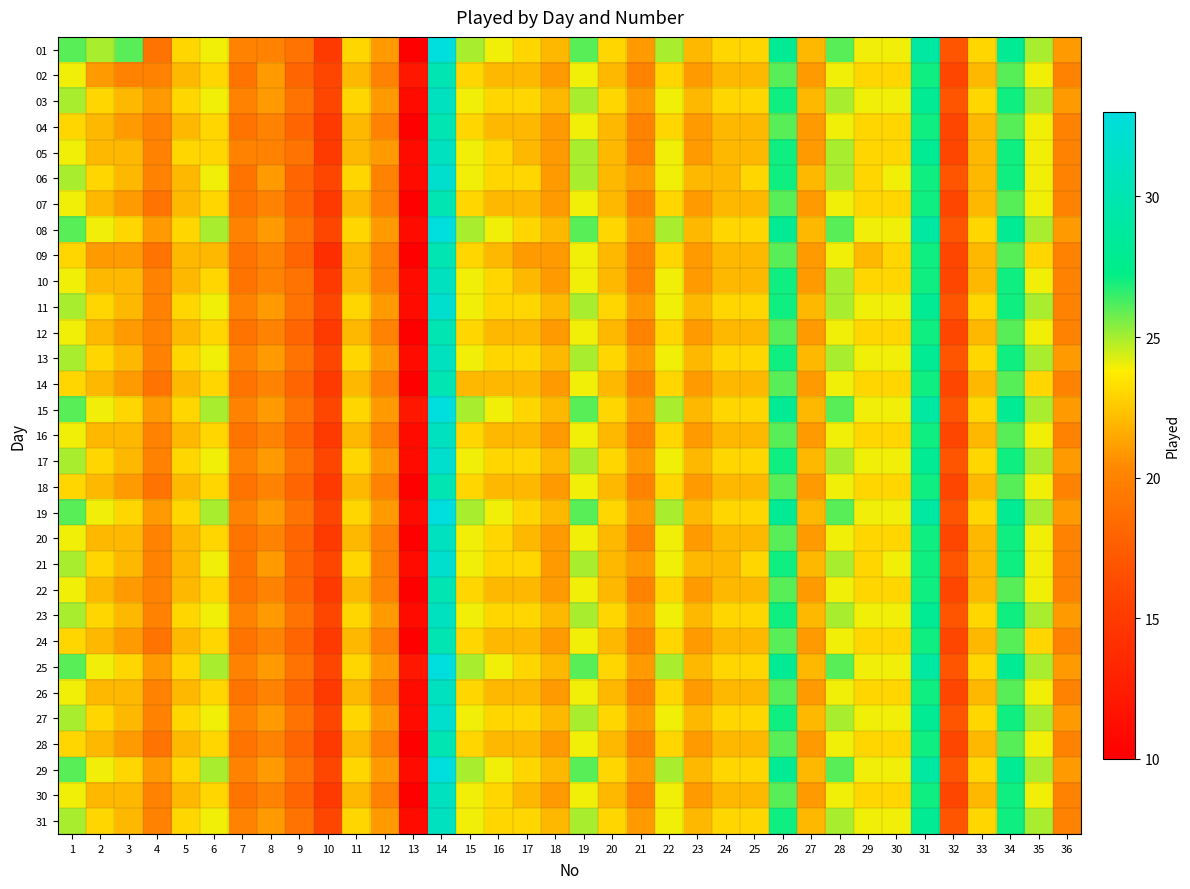

Reading left to right, extract all data points from this chart.

01: 1=26	2=25	3=26	4=19	5=23	6=24	7=20	8=20	9=19	10=15	11=23	12=21	13=10	14=33	15=25	16=24	17=23	18=22	19=26	20=23	21=21	22=25	23=22	24=23	25=23	26=28	27=22	28=26	29=24	30=24	31=29	32=17	33=23	34=28	35=25	36=21
02: 1=24	2=21	3=20	4=20	5=22	6=23	7=19	8=21	9=18	10=16	11=22	12=20	13=12	14=30	15=23	16=22	17=22	18=21	19=24	20=22	21=20	22=23	23=21	24=22	25=22	26=26	27=21	28=24	29=23	30=23	31=27	32=16	33=22	34=26	35=24	36=20
03: 1=25	2=23	3=22	4=21	5=23	6=24	7=20	8=21	9=19	10=16	11=23	12=21	13=11	14=31	15=24	16=23	17=23	18=22	19=25	20=23	21=21	22=24	23=22	24=23	25=23	26=27	27=22	28=25	29=24	30=24	31=28	32=17	33=23	34=27	35=25	36=21
04: 1=23	2=22	3=21	4=20	5=22	6=23	7=19	8=20	9=18	10=15	11=22	12=20	13=10	14=30	15=23	16=22	17=22	18=21	19=24	20=22	21=20	22=23	23=21	24=22	25=22	26=26	27=21	28=24	29=23	30=23	31=27	32=16	33=22	34=26	35=24	36=20
05: 1=24	2=22	3=22	4=20	5=23	6=23	7=20	8=20	9=19	10=15	11=22	12=21	13=11	14=31	15=24	16=23	17=22	18=21	19=25	20=22	21=20	22=24	23=21	24=22	25=22	26=27	27=21	28=25	29=23	30=23	31=28	32=16	33=22	34=27	35=24	36=20
06: 1=25	2=23	3=22	4=20	5=22	6=24	7=19	8=21	9=18	10=16	11=23	12=20	13=11	14=32	15=24	16=23	17=23	18=21	19=25	20=22	21=21	22=24	23=22	24=22	25=23	26=27	27=22	28=25	29=23	30=24	31=27	32=17	33=22	34=27	35=24	36=20
07: 1=24	2=22	3=21	4=19	5=22	6=23	7=19	8=20	9=18	10=15	11=22	12=20	13=10	14=30	15=23	16=22	17=22	18=21	19=24	20=22	21=20	22=23	23=21	24=22	25=22	26=26	27=21	28=24	29=23	30=23	31=27	32=16	33=22	34=26	35=24	36=20
08: 1=26	2=24	3=23	4=21	5=23	6=25	7=20	8=21	9=19	10=16	11=23	12=21	13=11	14=33	15=25	16=24	17=23	18=22	19=26	20=23	21=21	22=25	23=22	24=23	25=23	26=28	27=22	28=26	29=24	30=24	31=29	32=17	33=23	34=28	35=25	36=21
09: 1=23	2=21	3=21	4=19	5=22	6=22	7=19	8=20	9=18	10=14	11=22	12=20	13=10	14=30	15=23	16=22	17=21	18=21	19=24	20=22	21=20	22=23	23=21	24=22	25=22	26=26	27=21	28=24	29=22	30=23	31=27	32=16	33=22	34=26	35=23	36=20
10: 1=24	2=22	3=22	4=20	5=22	6=23	7=19	8=20	9=19	10=15	11=22	12=20	13=11	14=31	15=24	16=23	17=22	18=21	19=24	20=22	21=20	22=24	23=21	24=22	25=22	26=27	27=21	28=25	29=23	30=23	31=27	32=16	33=22	34=27	35=24	36=20
11: 1=25	2=23	3=22	4=20	5=23	6=24	7=20	8=21	9=19	10=16	11=23	12=21	13=11	14=32	15=24	16=23	17=23	18=22	19=25	20=23	21=21	22=24	23=22	24=23	25=23	26=27	27=22	28=25	29=24	30=24	31=28	32=17	33=23	34=27	35=25	36=20
12: 1=24	2=22	3=21	4=20	5=22	6=23	7=19	8=20	9=18	10=15	11=22	12=20	13=10	14=30	15=23	16=22	17=22	18=21	19=24	20=22	21=20	22=23	23=21	24=22	25=22	26=26	27=21	28=24	29=23	30=23	31=27	32=16	33=22	34=26	35=24	36=20
13: 1=25	2=23	3=22	4=20	5=23	6=24	7=20	8=21	9=19	10=16	11=23	12=21	13=11	14=31	15=24	16=23	17=23	18=22	19=25	20=23	21=21	22=24	23=22	24=23	25=23	26=27	27=22	28=25	29=24	30=24	31=28	32=17	33=23	34=27	35=25	36=21
14: 1=23	2=22	3=21	4=19	5=22	6=23	7=19	8=20	9=18	10=15	11=22	12=20	13=10	14=30	15=22	16=22	17=22	18=21	19=24	20=22	21=20	22=23	23=21	24=22	25=22	26=26	27=21	28=24	29=23	30=23	31=27	32=16	33=22	34=26	35=23	36=20
15: 1=26	2=24	3=23	4=21	5=23	6=25	7=20	8=21	9=19	10=16	11=23	12=21	13=12	14=33	15=25	16=24	17=23	18=22	19=26	20=23	21=21	22=25	23=22	24=23	25=23	26=28	27=22	28=26	29=24	30=24	31=29	32=17	33=23	34=28	35=25	36=21
16: 1=24	2=22	3=22	4=20	5=22	6=23	7=19	8=20	9=18	10=15	11=22	12=20	13=11	14=31	15=23	16=22	17=22	18=21	19=24	20=22	21=20	22=23	23=21	24=22	25=22	26=26	27=21	28=24	29=23	30=23	31=27	32=16	33=22	34=26	35=24	36=20
17: 1=25	2=23	3=22	4=20	5=23	6=24	7=20	8=21	9=19	10=16	11=23	12=21	13=11	14=32	15=24	16=23	17=23	18=22	19=25	20=23	21=21	22=24	23=22	24=23	25=23	26=27	27=22	28=25	29=24	30=24	31=28	32=17	33=23	34=27	35=25	36=21
18: 1=23	2=22	3=21	4=19	5=22	6=23	7=19	8=20	9=18	10=15	11=22	12=20	13=10	14=30	15=23	16=22	17=22	18=21	19=24	20=22	21=20	22=23	23=21	24=22	25=22	26=26	27=21	28=24	29=23	30=23	31=27	32=16	33=22	34=26	35=24	36=20
19: 1=26	2=24	3=23	4=21	5=23	6=25	7=20	8=21	9=19	10=16	11=23	12=21	13=11	14=33	15=25	16=24	17=23	18=22	19=26	20=23	21=21	22=25	23=22	24=23	25=23	26=28	27=22	28=26	29=24	30=24	31=29	32=17	33=23	34=28	35=25	36=21
20: 1=24	2=22	3=22	4=20	5=22	6=23	7=19	8=20	9=18	10=15	11=22	12=20	13=10	14=31	15=24	16=23	17=22	18=21	19=24	20=22	21=20	22=24	23=21	24=22	25=22	26=26	27=21	28=24	29=23	30=23	31=27	32=16	33=22	34=27	35=24	36=20
21: 1=25	2=23	3=22	4=20	5=22	6=24	7=19	8=21	9=18	10=16	11=23	12=20	13=11	14=32	15=24	16=23	17=23	18=21	19=25	20=22	21=21	22=24	23=22	24=22	25=23	26=27	27=22	28=25	29=23	30=24	31=27	32=17	33=22	34=27	35=24	36=20
22: 1=24	2=22	3=21	4=20	5=22	6=23	7=19	8=20	9=18	10=15	11=22	12=20	13=10	14=30	15=23	16=22	17=22	18=21	19=24	20=22	21=20	22=23	23=21	24=22	25=22	26=26	27=21	28=24	29=23	30=23	31=27	32=16	33=22	34=26	35=24	36=20
23: 1=25	2=23	3=22	4=20	5=23	6=24	7=20	8=21	9=19	10=16	11=23	12=21	13=11	14=31	15=24	16=23	17=23	18=22	19=25	20=23	21=21	22=24	23=22	24=23	25=23	26=27	27=22	28=25	29=24	30=24	31=28	32=17	33=23	34=27	35=25	36=21
24: 1=23	2=22	3=21	4=19	5=22	6=23	7=19	8=20	9=18	10=15	11=22	12=20	13=10	14=30	15=23	16=22	17=22	18=21	19=24	20=22	21=20	22=23	23=21	24=22	25=22	26=26	27=21	28=24	29=23	30=23	31=27	32=16	33=22	34=26	35=23	36=20
25: 1=26	2=24	3=23	4=21	5=23	6=25	7=20	8=21	9=19	10=16	11=23	12=21	13=12	14=33	15=25	16=24	17=23	18=22	19=26	20=23	21=21	22=25	23=22	24=23	25=23	26=28	27=22	28=26	29=24	30=24	31=29	32=17	33=23	34=28	35=25	36=21
26: 1=24	2=22	3=22	4=20	5=22	6=23	7=19	8=20	9=18	10=15	11=22	12=20	13=11	14=31	15=23	16=22	17=22	18=21	19=24	20=22	21=20	22=23	23=21	24=22	25=22	26=26	27=21	28=24	29=23	30=23	31=27	32=16	33=22	34=26	35=24	36=20
27: 1=25	2=23	3=22	4=20	5=23	6=24	7=20	8=21	9=19	10=16	11=23	12=21	13=11	14=32	15=24	16=23	17=23	18=22	19=25	20=23	21=21	22=24	23=22	24=23	25=23	26=27	27=22	28=25	29=24	30=24	31=28	32=17	33=23	34=27	35=25	36=21
28: 1=23	2=22	3=21	4=19	5=22	6=23	7=19	8=20	9=18	10=15	11=22	12=20	13=10	14=30	15=23	16=22	17=22	18=21	19=24	20=22	21=20	22=23	23=21	24=22	25=22	26=26	27=21	28=24	29=23	30=23	31=27	32=16	33=22	34=26	35=24	36=20
29: 1=26	2=24	3=23	4=21	5=23	6=25	7=20	8=21	9=19	10=16	11=23	12=21	13=11	14=33	15=25	16=24	17=23	18=22	19=26	20=23	21=21	22=25	23=22	24=23	25=23	26=28	27=22	28=26	29=24	30=24	31=29	32=17	33=23	34=28	35=25	36=21
30: 1=24	2=22	3=22	4=20	5=22	6=23	7=19	8=20	9=18	10=15	11=22	12=20	13=10	14=31	15=24	16=23	17=22	18=21	19=24	20=22	21=20	22=24	23=21	24=22	25=22	26=26	27=21	28=24	29=23	30=23	31=27	32=16	33=22	34=27	35=24	36=20
31: 1=25	2=23	3=22	4=20	5=23	6=24	7=20	8=21	9=19	10=16	11=23	12=21	13=11	14=31	15=24	16=23	17=23	18=22	19=25	20=23	21=21	22=24	23=22	24=23	25=23	26=27	27=22	28=25	29=24	30=24	31=28	32=17	33=23	34=27	35=25	36=20